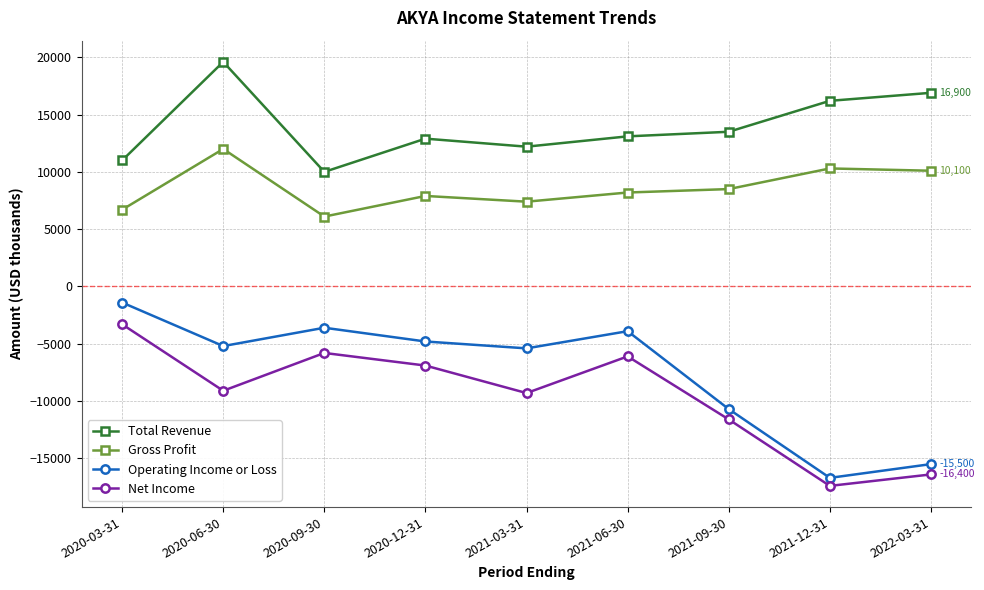

Reading left to right, what are all the values shown in this chart?

Total Revenue: 11000	19600	10000	12900	12200	13100	13500	16200	16900
Gross Profit: 6700	12000	6100	7900	7400	8200	8500	10300	10100
Operating Income or Loss: -1400	-5200	-3600	-4800	-5400	-3900	-10700	-16700	-15500
Net Income: -3300	-9100	-5800	-6900	-9300	-6100	-11600	-17400	-16400